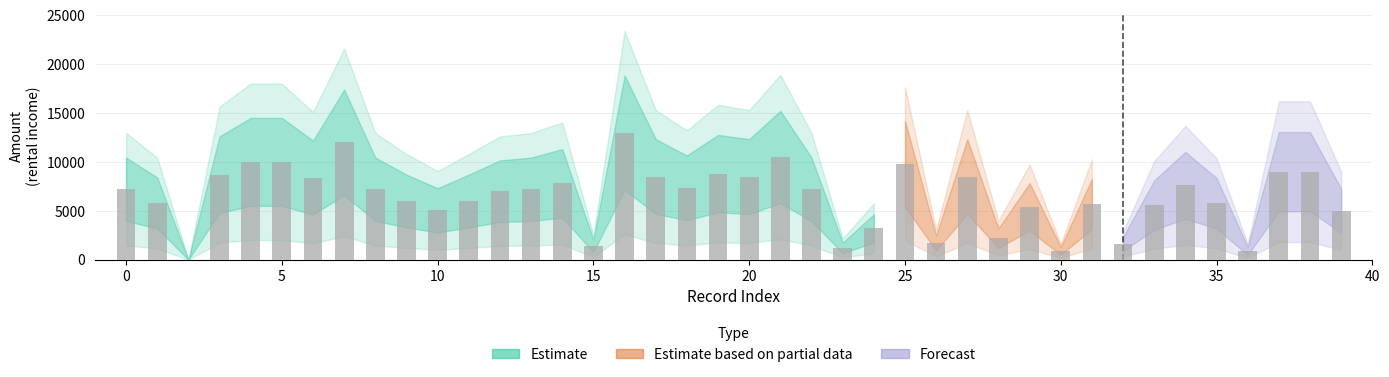

Count the number of data series in this chart.

1